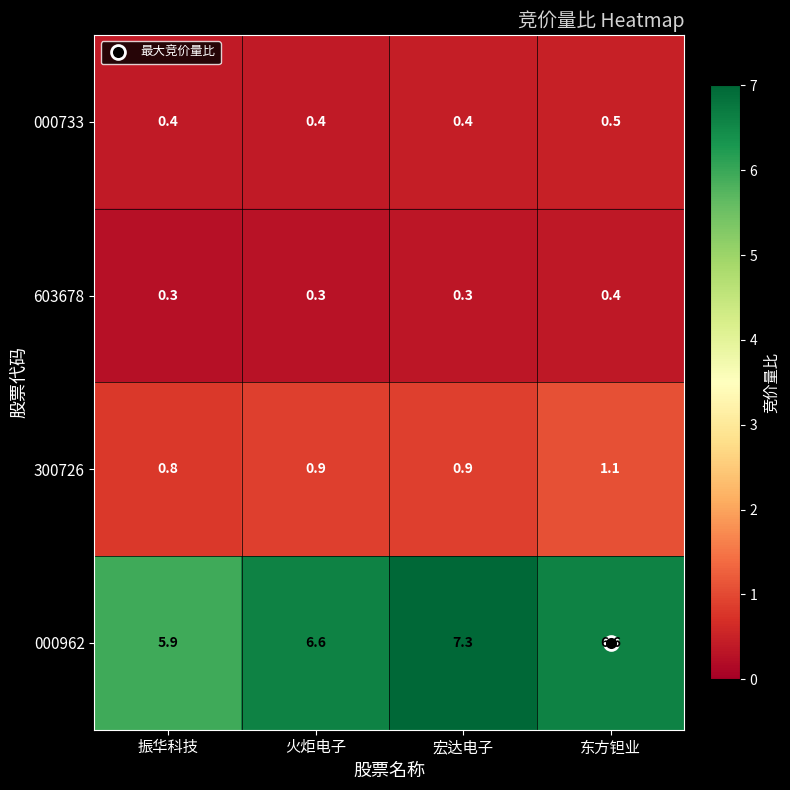

Is the value of 000962 at 火炬电子 greater than the value of 300726 at 宏达电子?

Yes